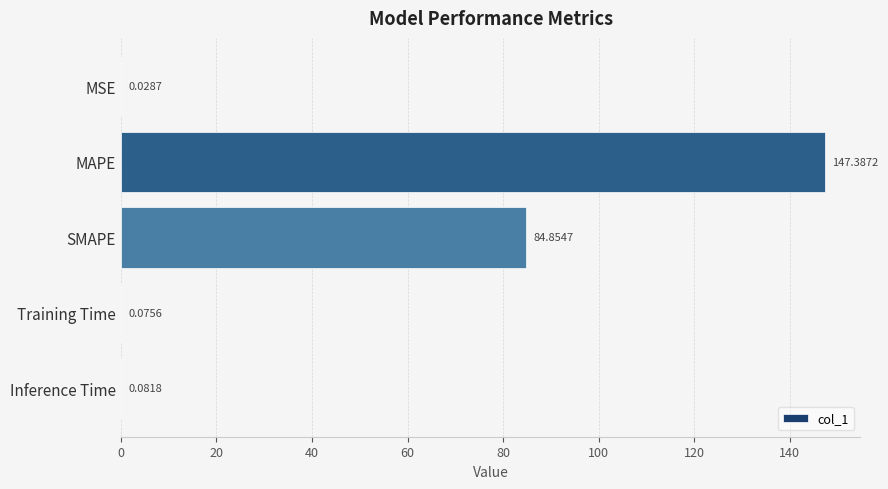

At which label is the value closest to 73?

SMAPE